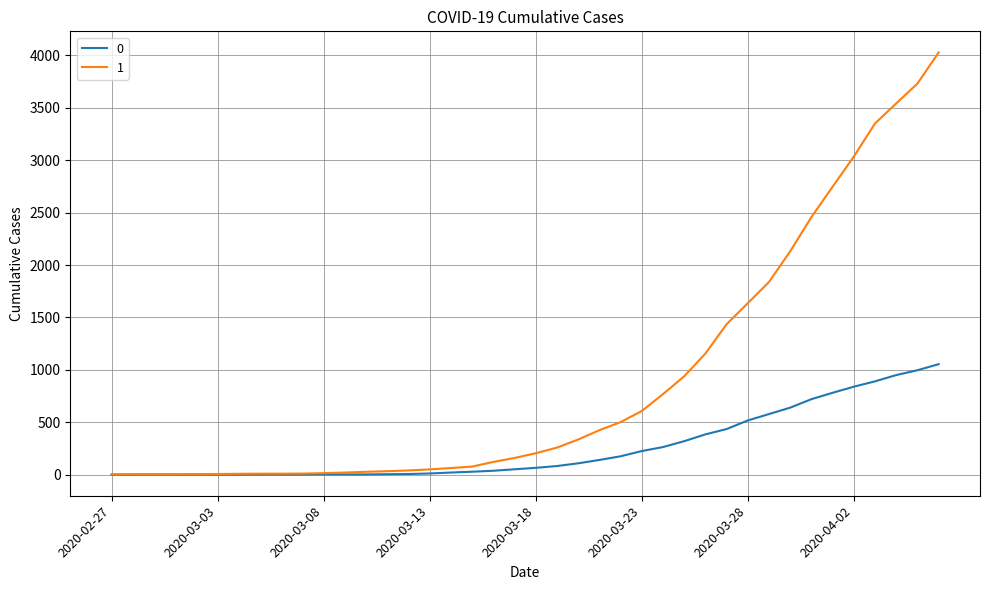

Count the number of data series in this chart.

2